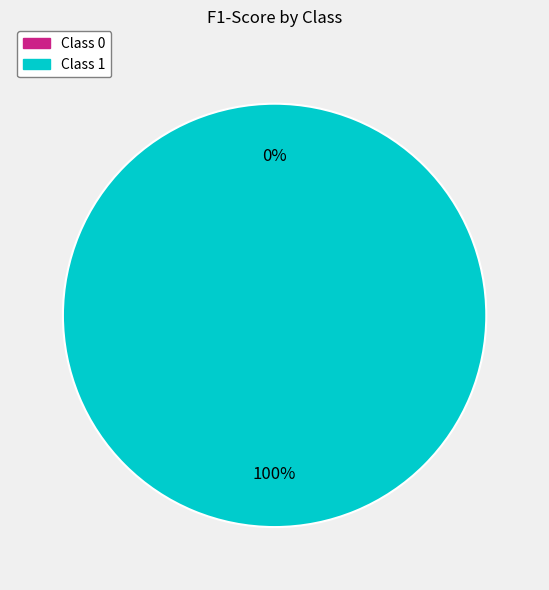

To the nearest percent, what is the combined percentage of 1 and 0?

100%